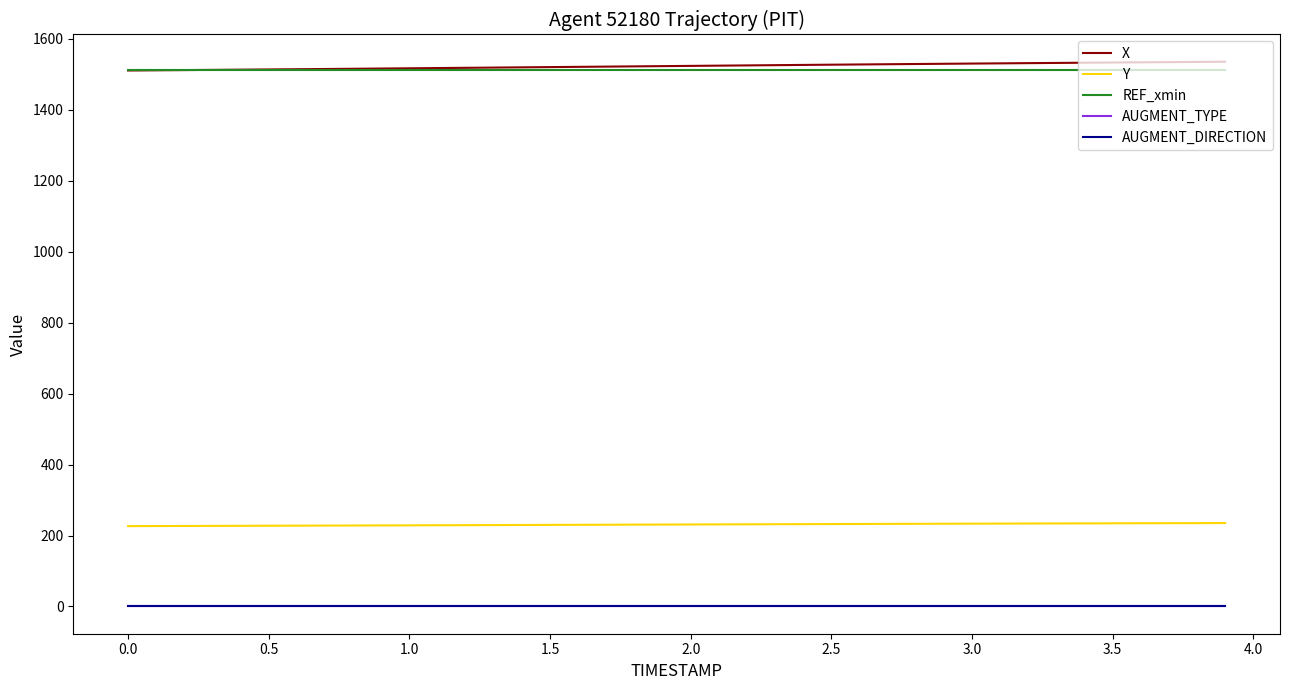

True or false: REF_xmin and AUGMENT_DIRECTION cross at least once.

False